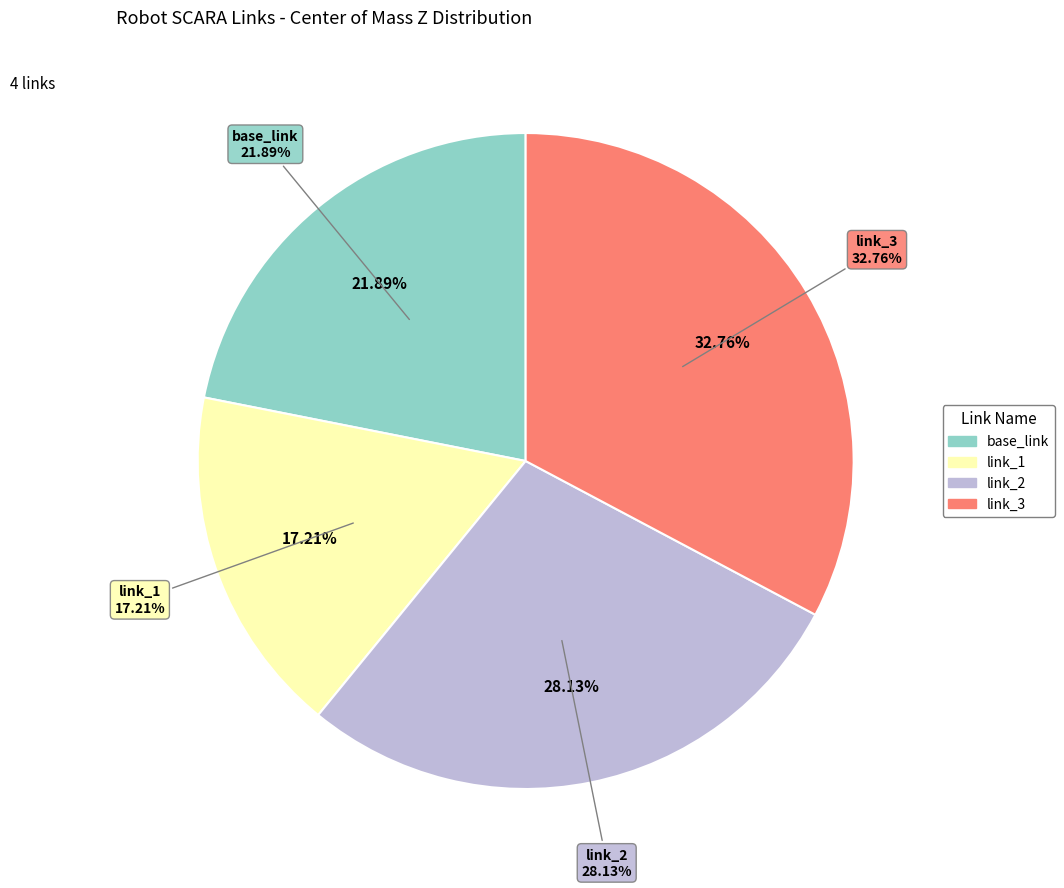

True or false: base_link accounts for 22% of the total.

True